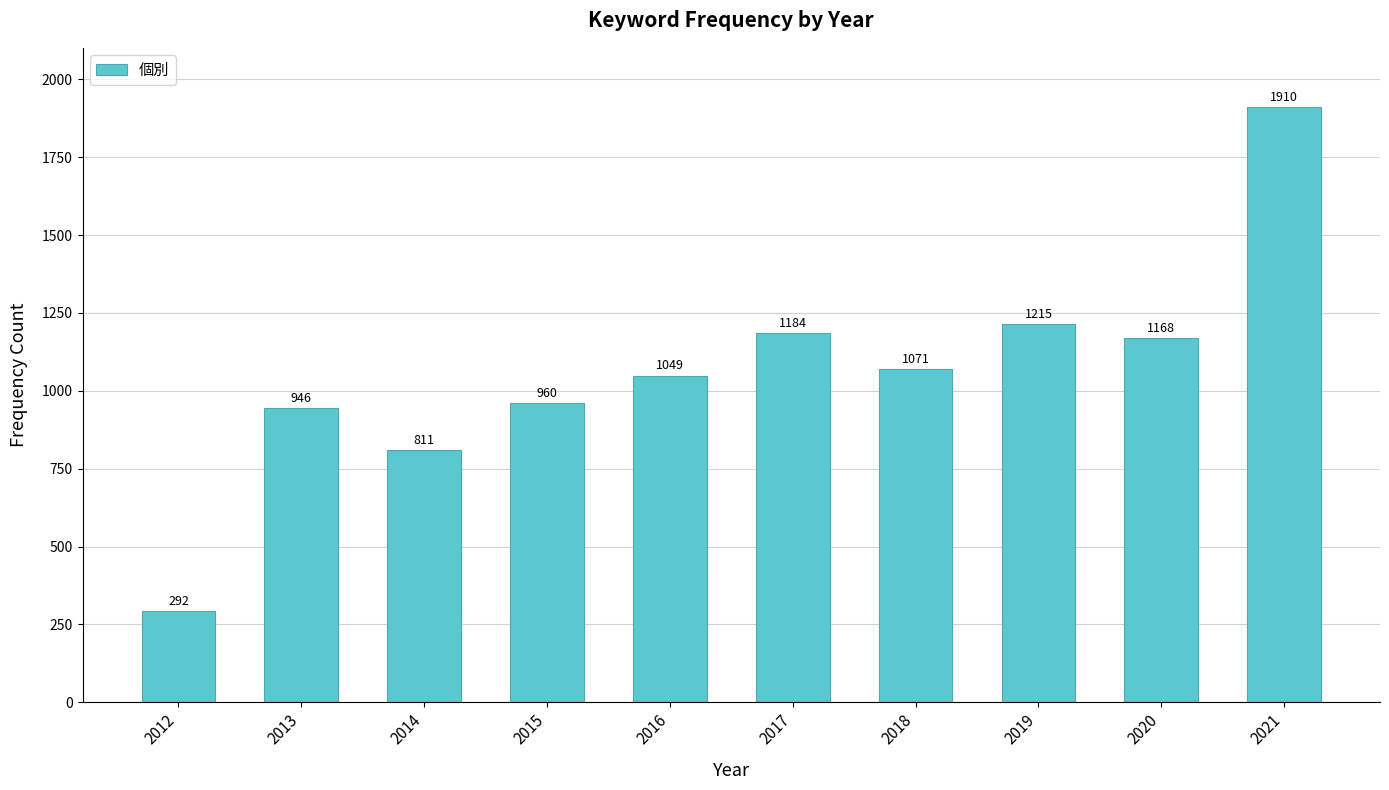

Where is the data nearest to the value 1101?

2018